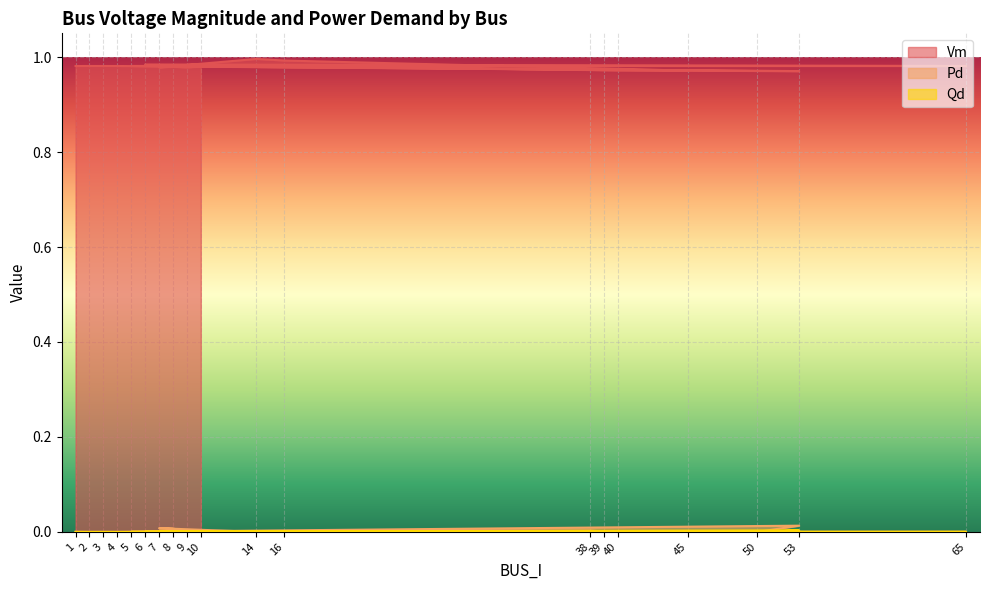

Is the value of Pd at 50 greater than the value of Vm at 40?

No